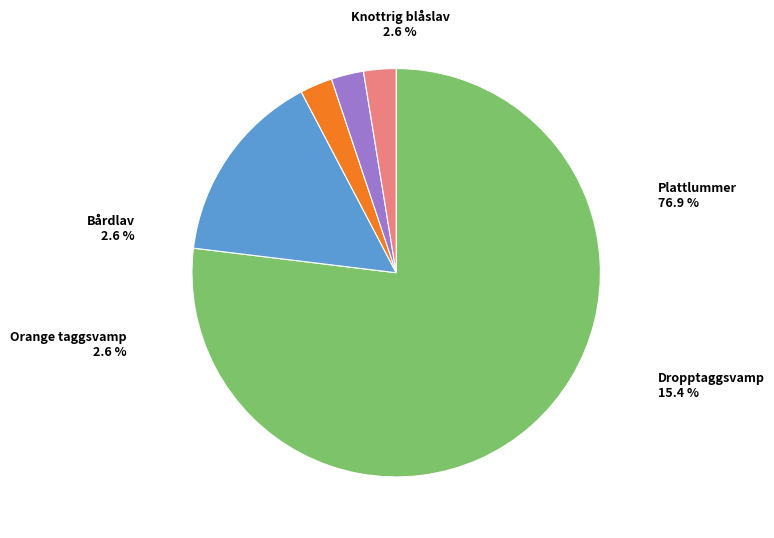

Rank the categories by value from highest to lowest.

Plattlummer, Dropptaggsvamp, Orange taggsvamp, Bårdlav, Knottrig blåslav